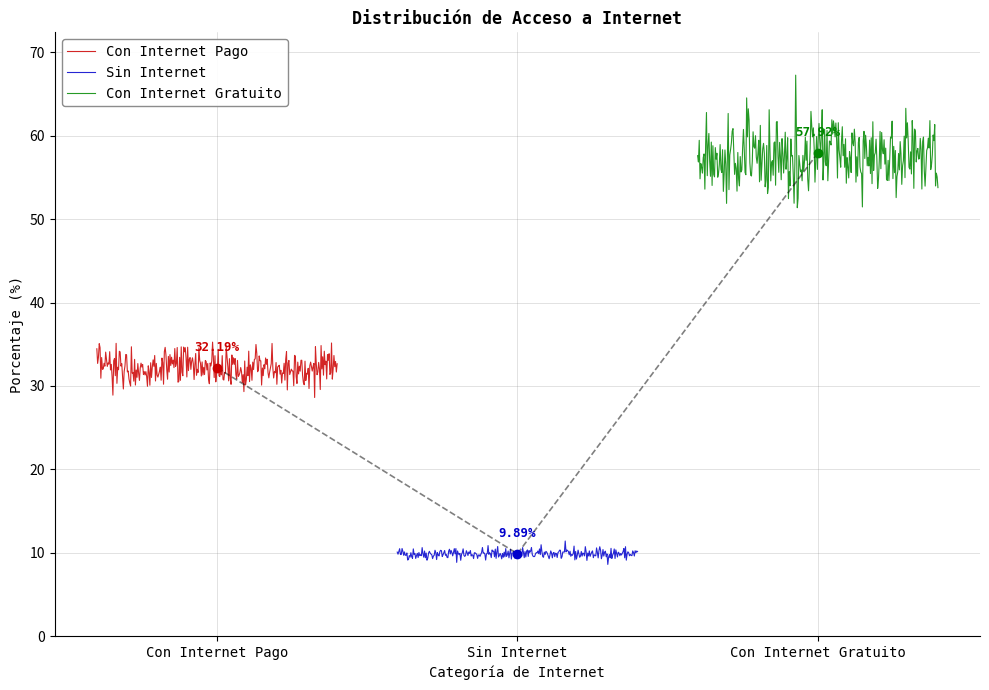

What is the difference between the maximum and minimum values?

48.0